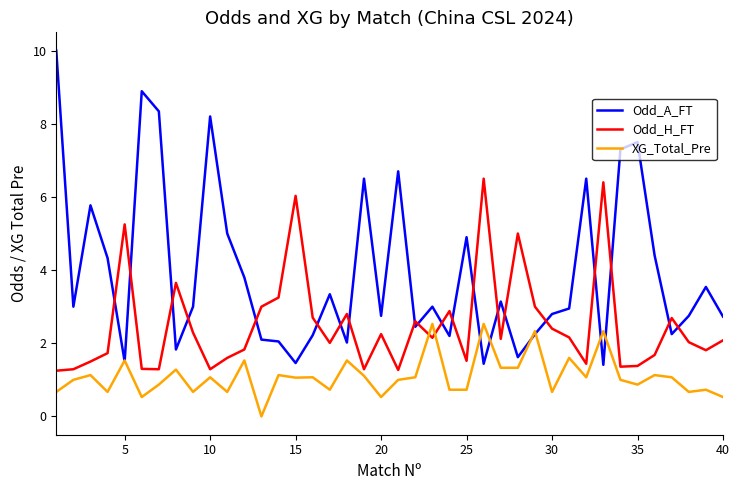

Which series has the widest spread of values?

Odd_A_FT